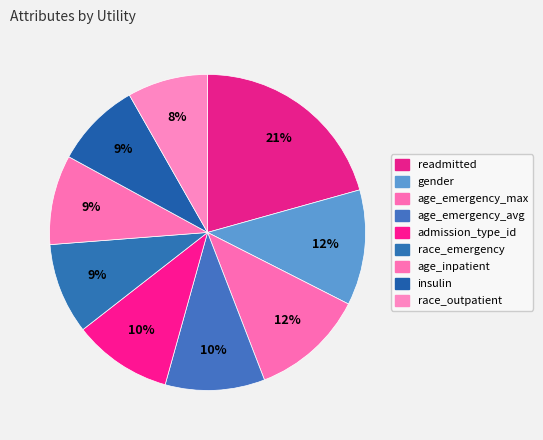

What is the largest slice in the pie chart?

readmitted